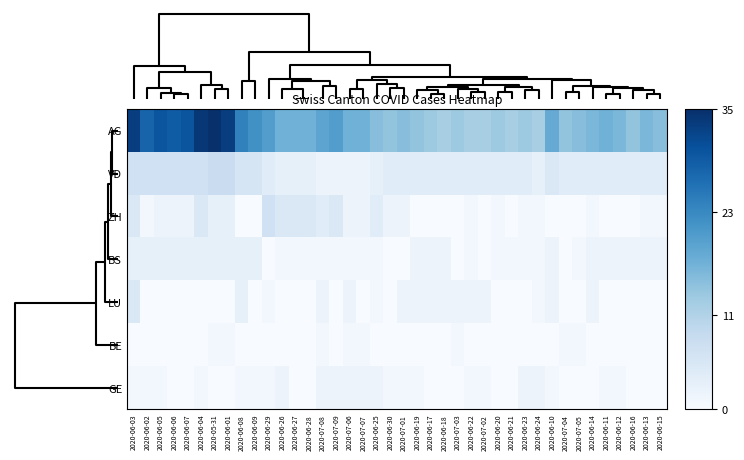

Reading left to right, transcribe all the data shown in this chart.

AG: 2020-06-03=33	2020-06-02=28	2020-06-05=30	2020-06-06=29	2020-06-07=30	2020-06-04=34	2020-05-31=35	2020-06-01=33	2020-06-08=24	2020-06-09=22	2020-06-29=20	2020-06-26=17	2020-06-27=17	2020-06-28=17	2020-07-08=19	2020-07-09=20	2020-07-06=17	2020-07-07=17	2020-06-25=15	2020-06-30=14	2020-07-01=15	2020-06-19=14	2020-06-17=13	2020-06-18=12	2020-07-03=13	2020-06-22=12	2020-07-02=12	2020-06-20=13	2020-06-21=12	2020-06-23=13	2020-06-24=12	2020-06-10=18	2020-07-04=14	2020-07-05=15	2020-06-14=16	2020-06-11=17	2020-06-12=16	2020-06-16=14	2020-06-13=16	2020-06-15=15
VD: 2020-06-03=7	2020-06-02=7	2020-06-05=7	2020-06-06=7	2020-06-07=7	2020-06-04=7	2020-05-31=8	2020-06-01=8	2020-06-08=6	2020-06-09=6	2020-06-29=4	2020-06-26=3	2020-06-27=3	2020-06-28=3	2020-07-08=2	2020-07-09=2	2020-07-06=2	2020-07-07=2	2020-06-25=3	2020-06-30=4	2020-07-01=4	2020-06-19=4	2020-06-17=4	2020-06-18=4	2020-07-03=4	2020-06-22=4	2020-07-02=4	2020-06-20=4	2020-06-21=4	2020-06-23=4	2020-06-24=3	2020-06-10=5	2020-07-04=4	2020-07-05=4	2020-06-14=4	2020-06-11=4	2020-06-12=4	2020-06-16=4	2020-06-13=4	2020-06-15=4
ZH: 2020-06-03=5	2020-06-02=1	2020-06-05=2	2020-06-06=2	2020-06-07=2	2020-06-04=5	2020-05-31=3	2020-06-01=3	2020-06-08=0	2020-06-09=0	2020-06-29=7	2020-06-26=5	2020-06-27=5	2020-06-28=5	2020-07-08=4	2020-07-09=5	2020-07-06=2	2020-07-07=2	2020-06-25=4	2020-06-30=2	2020-07-01=2	2020-06-19=0	2020-06-17=0	2020-06-18=0	2020-07-03=0	2020-06-22=1	2020-07-02=0	2020-06-20=1	2020-06-21=0	2020-06-23=1	2020-06-24=1	2020-06-10=0	2020-07-04=0	2020-07-05=0	2020-06-14=1	2020-06-11=0	2020-06-12=0	2020-06-16=0	2020-06-13=1	2020-06-15=1
BS: 2020-06-03=3	2020-06-02=3	2020-06-05=3	2020-06-06=3	2020-06-07=3	2020-06-04=3	2020-05-31=3	2020-06-01=3	2020-06-08=3	2020-06-09=3	2020-06-29=0	2020-06-26=1	2020-06-27=1	2020-06-28=1	2020-07-08=1	2020-07-09=1	2020-07-06=1	2020-07-07=1	2020-06-25=1	2020-06-30=0	2020-07-01=0	2020-06-19=2	2020-06-17=2	2020-06-18=2	2020-07-03=0	2020-06-22=1	2020-07-02=0	2020-06-20=1	2020-06-21=1	2020-06-23=1	2020-06-24=1	2020-06-10=2	2020-07-04=0	2020-07-05=1	2020-06-14=2	2020-06-11=2	2020-06-12=2	2020-06-16=2	2020-06-13=2	2020-06-15=2
LU: 2020-06-03=5	2020-06-02=0	2020-06-05=0	2020-06-06=0	2020-06-07=0	2020-06-04=0	2020-05-31=0	2020-06-01=0	2020-06-08=3	2020-06-09=0	2020-06-29=1	2020-06-26=0	2020-06-27=0	2020-06-28=0	2020-07-08=2	2020-07-09=0	2020-07-06=2	2020-07-07=0	2020-06-25=1	2020-06-30=0	2020-07-01=2	2020-06-19=2	2020-06-17=2	2020-06-18=2	2020-07-03=2	2020-06-22=2	2020-07-02=2	2020-06-20=0	2020-06-21=0	2020-06-23=0	2020-06-24=1	2020-06-10=2	2020-07-04=0	2020-07-05=0	2020-06-14=2	2020-06-11=0	2020-06-12=0	2020-06-16=0	2020-06-13=0	2020-06-15=0
BE: 2020-06-03=0	2020-06-02=0	2020-06-05=0	2020-06-06=0	2020-06-07=0	2020-06-04=0	2020-05-31=1	2020-06-01=1	2020-06-08=0	2020-06-09=0	2020-06-29=0	2020-06-26=0	2020-06-27=0	2020-06-28=0	2020-07-08=1	2020-07-09=0	2020-07-06=1	2020-07-07=1	2020-06-25=0	2020-06-30=0	2020-07-01=0	2020-06-19=0	2020-06-17=0	2020-06-18=0	2020-07-03=1	2020-06-22=0	2020-07-02=0	2020-06-20=0	2020-06-21=0	2020-06-23=0	2020-06-24=0	2020-06-10=0	2020-07-04=1	2020-07-05=1	2020-06-14=0	2020-06-11=0	2020-06-12=0	2020-06-16=0	2020-06-13=0	2020-06-15=0
GE: 2020-06-03=1	2020-06-02=1	2020-06-05=1	2020-06-06=0	2020-06-07=0	2020-06-04=1	2020-05-31=0	2020-06-01=0	2020-06-08=1	2020-06-09=1	2020-06-29=1	2020-06-26=2	2020-06-27=0	2020-06-28=0	2020-07-08=2	2020-07-09=2	2020-07-06=2	2020-07-07=2	2020-06-25=2	2020-06-30=1	2020-07-01=1	2020-06-19=1	2020-06-17=0	2020-06-18=0	2020-07-03=0	2020-06-22=1	2020-07-02=1	2020-06-20=0	2020-06-21=0	2020-06-23=2	2020-06-24=2	2020-06-10=1	2020-07-04=0	2020-07-05=0	2020-06-14=0	2020-06-11=1	2020-06-12=1	2020-06-16=0	2020-06-13=0	2020-06-15=0